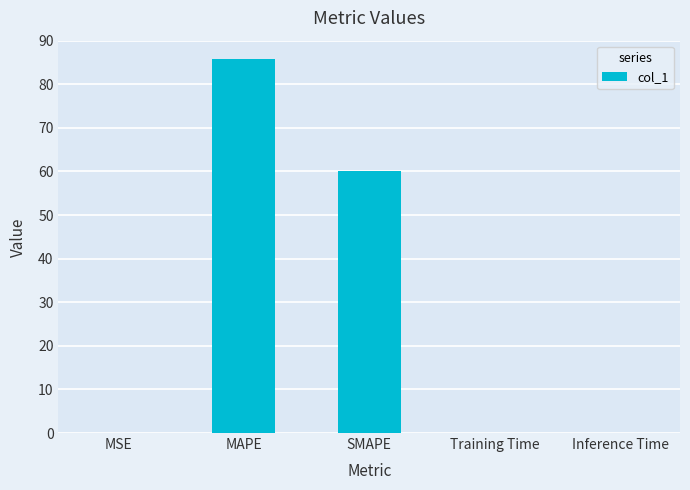

Does the chart contain stacked bars?

No